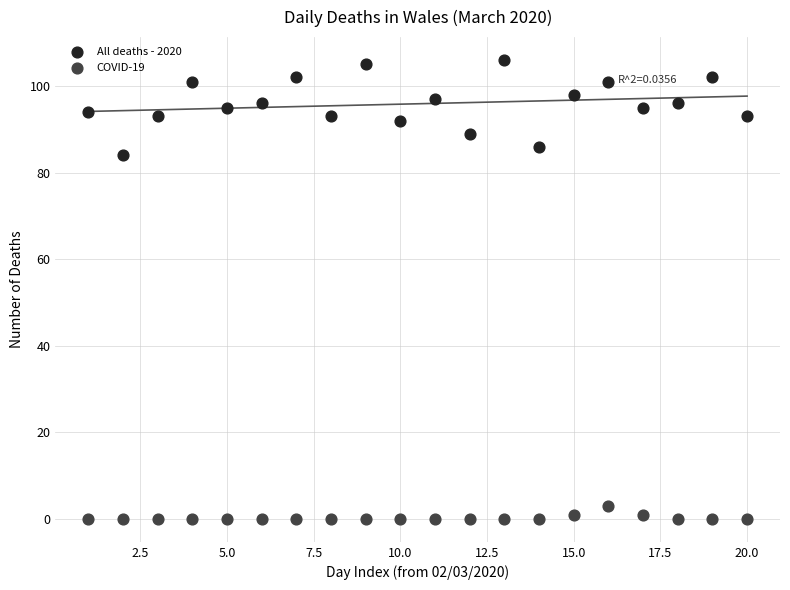

What is the X range (max minus min) for the scatter plot?

19